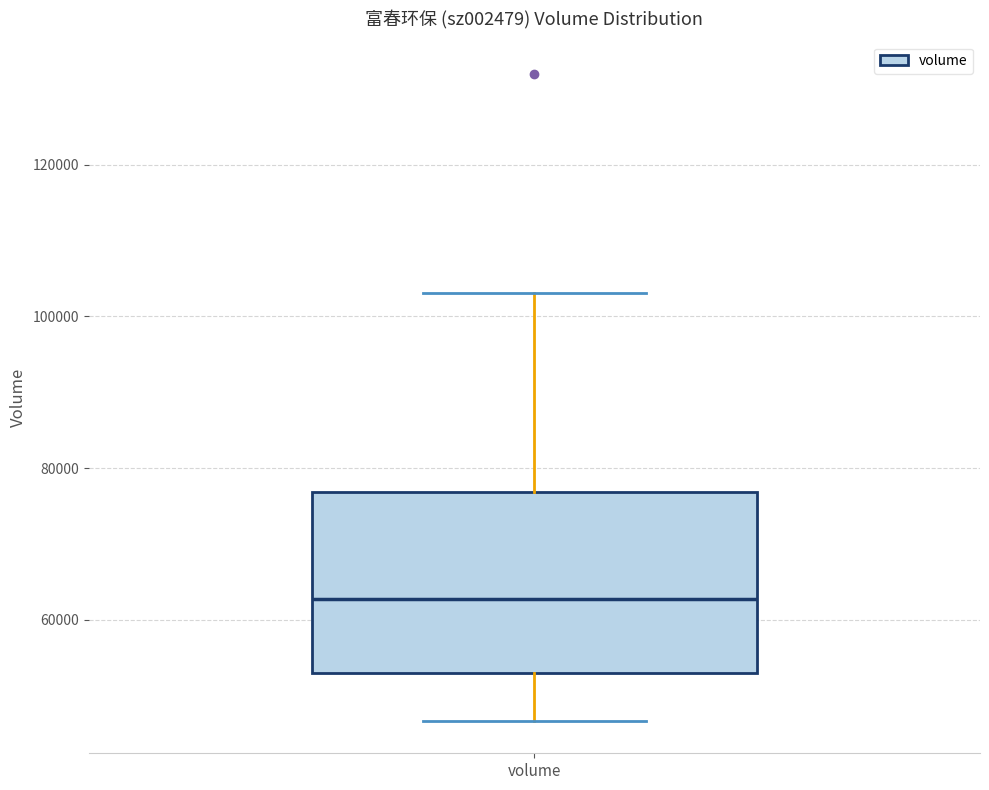

Where does the median line of the box for volume sit on the y-axis? The values are not printed on the chart, so give them approximately, as read against the axis.

62000